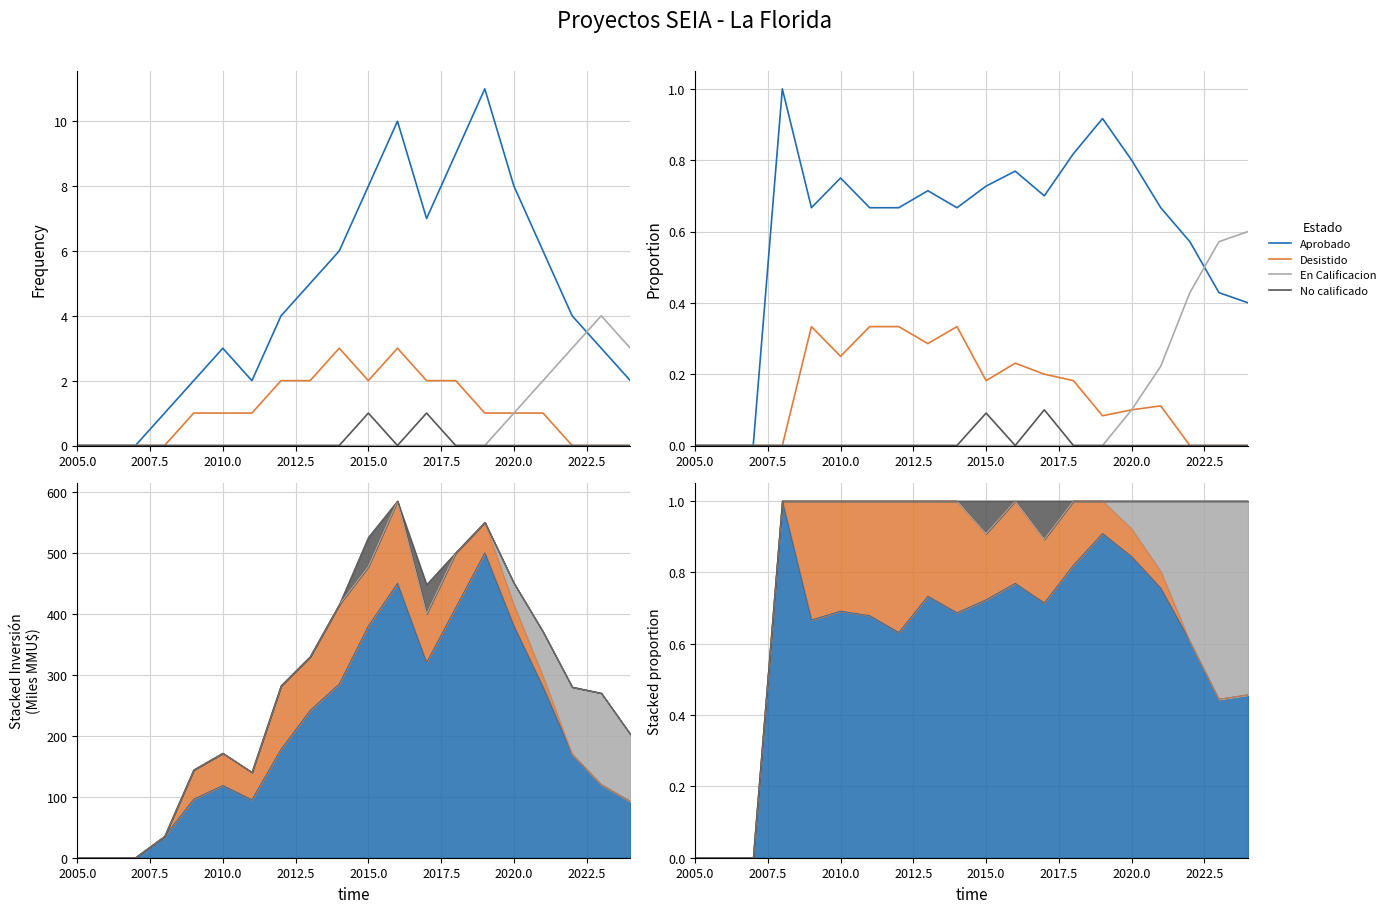

Which series has the widest spread of values?

Aprobado